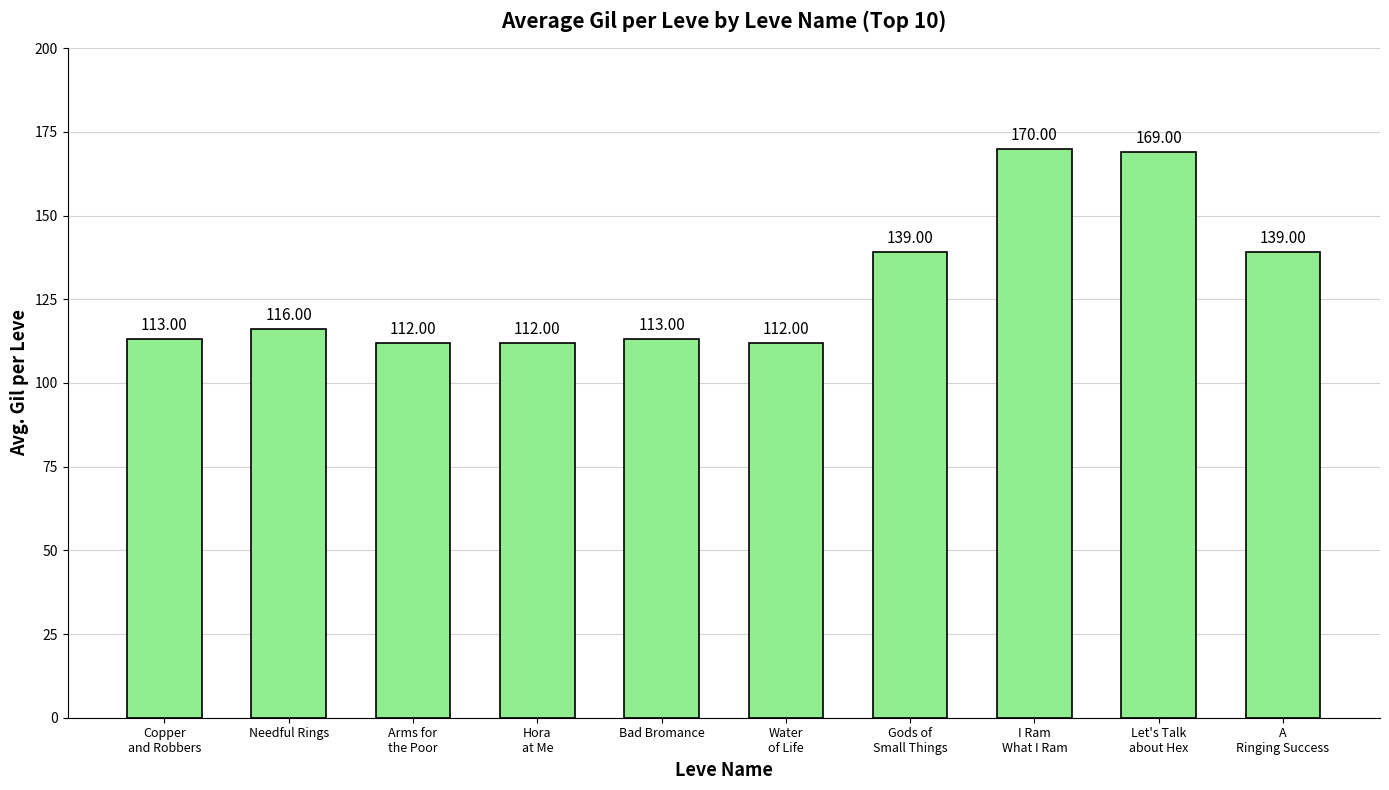

What is the sum of all values?

1295